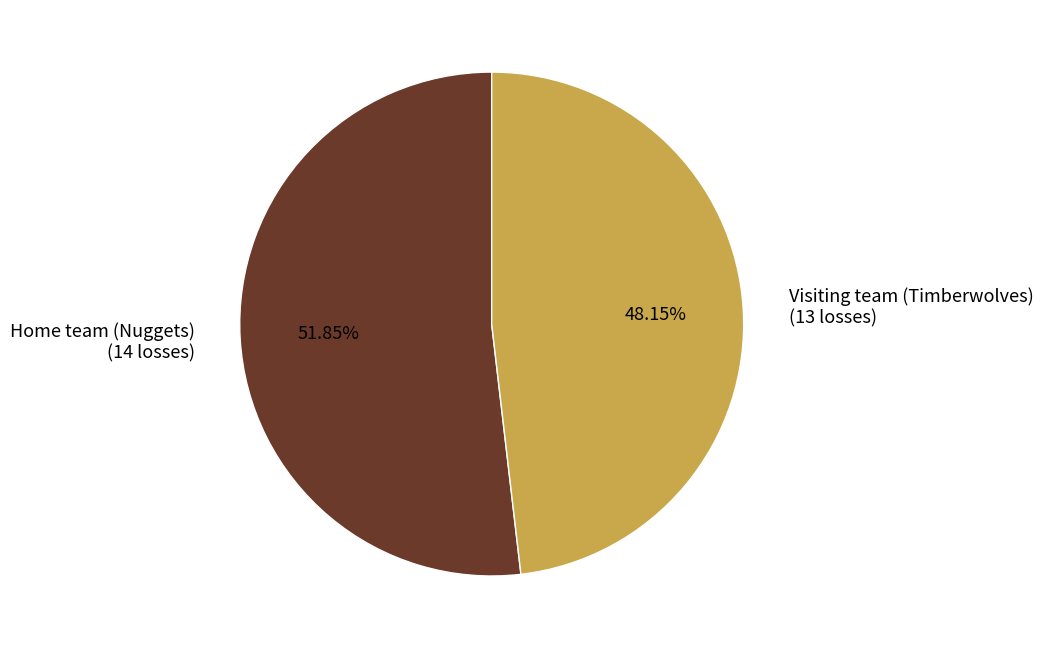

Is Visiting team (Timberwolves) the majority of the pie?

No